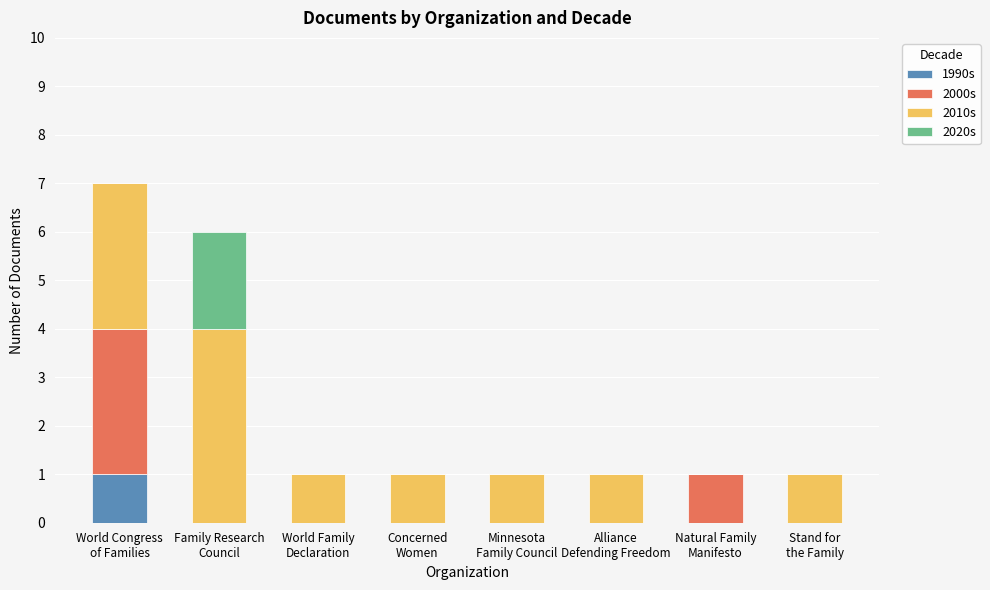

Are the bars horizontal?

No